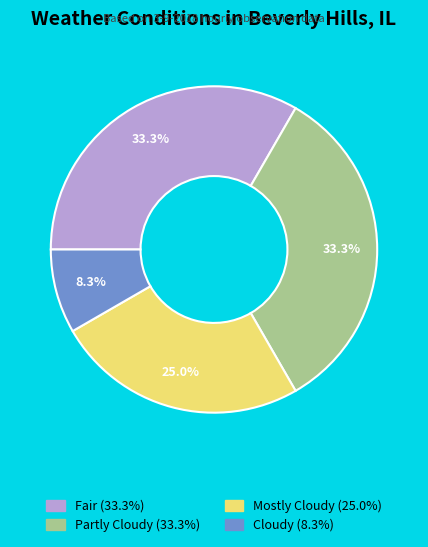

What percentage is the Cloudy slice, to the nearest percent?

8%